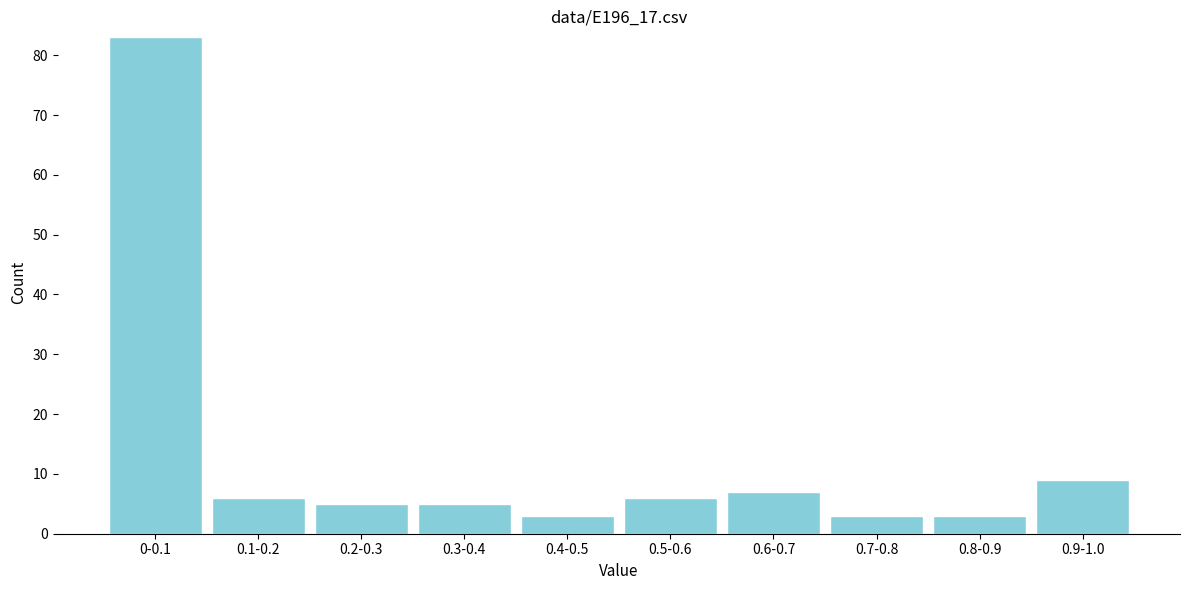

Reading left to right, extract all data points from this chart.

0-0.1=83	0.1-0.2=6	0.2-0.3=5	0.3-0.4=5	0.4-0.5=3	0.5-0.6=6	0.6-0.7=7	0.7-0.8=3	0.8-0.9=3	0.9-1.0=9